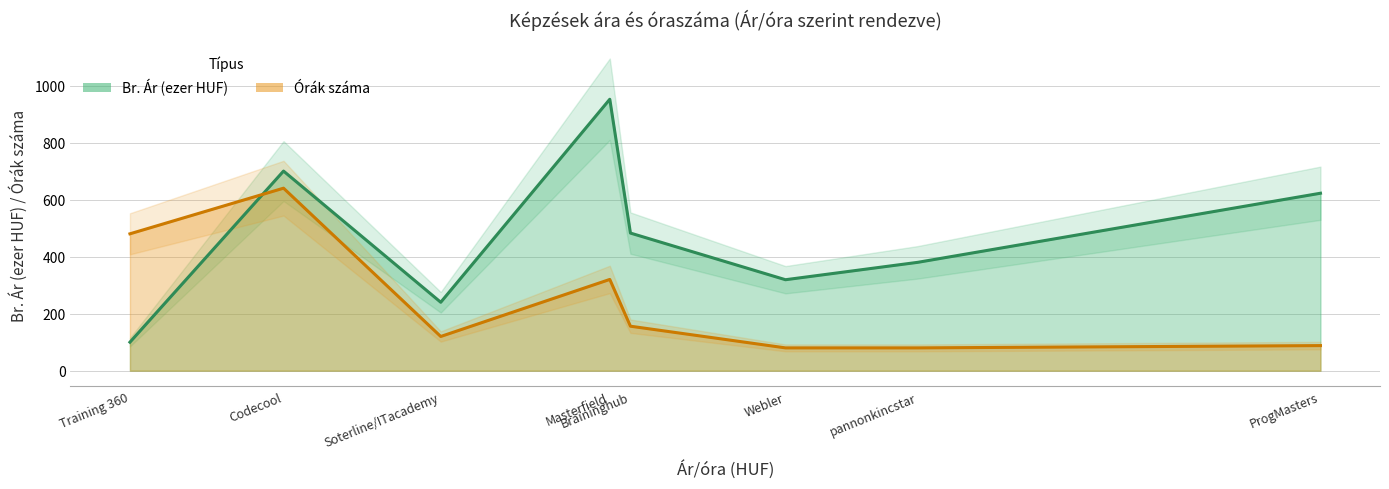

At how many categories does at least one series exceed 532?

3